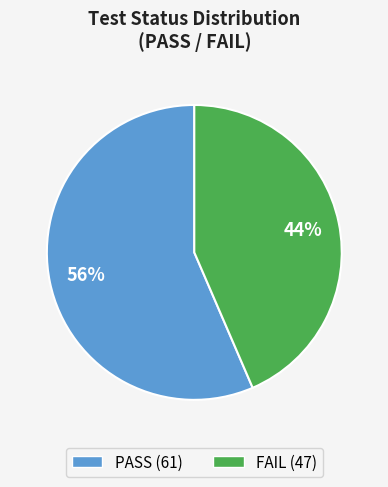

Is there any slice that represents more than half of the pie?

Yes